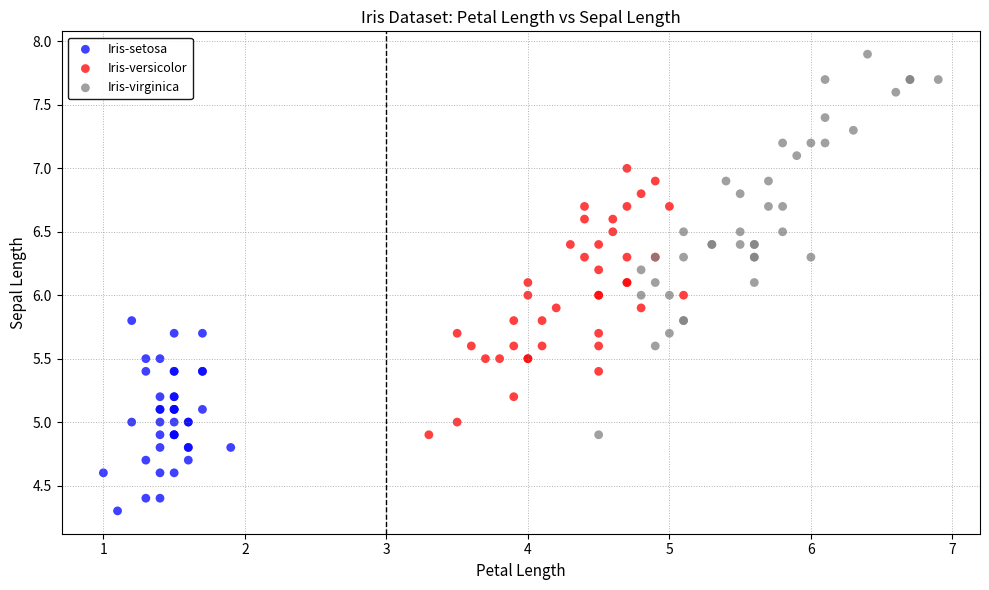

Which series reaches the minimum Y coordinate?

Iris-setosa